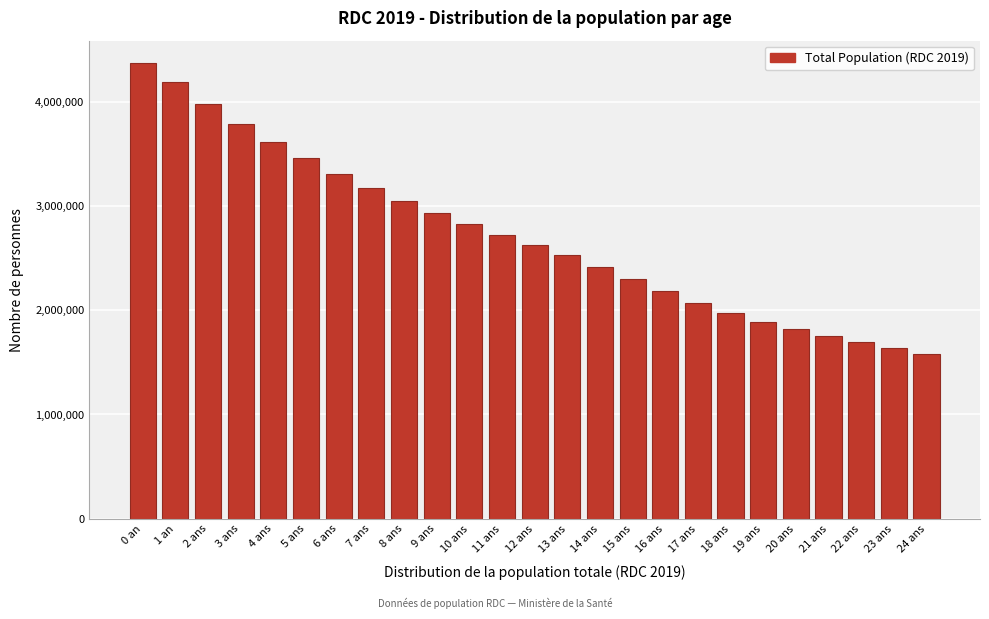

Reading right to left, transcribe all the data shown in this chart.

1581514	1635503	1693868	1757134	1823617	1891987	1973114	2071710	2182315	2296337	2417383	2531274	2630694	2723144	2825019	2934929	3051483	3176257	3310824	3456757	3615632	3789022	3978501	4185643	4368547